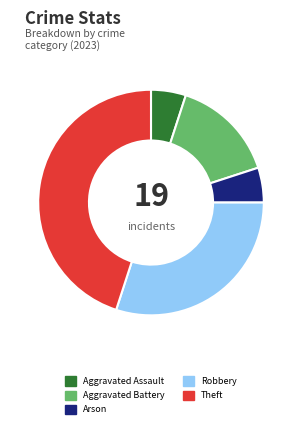

Is there a majority slice in this chart?

No